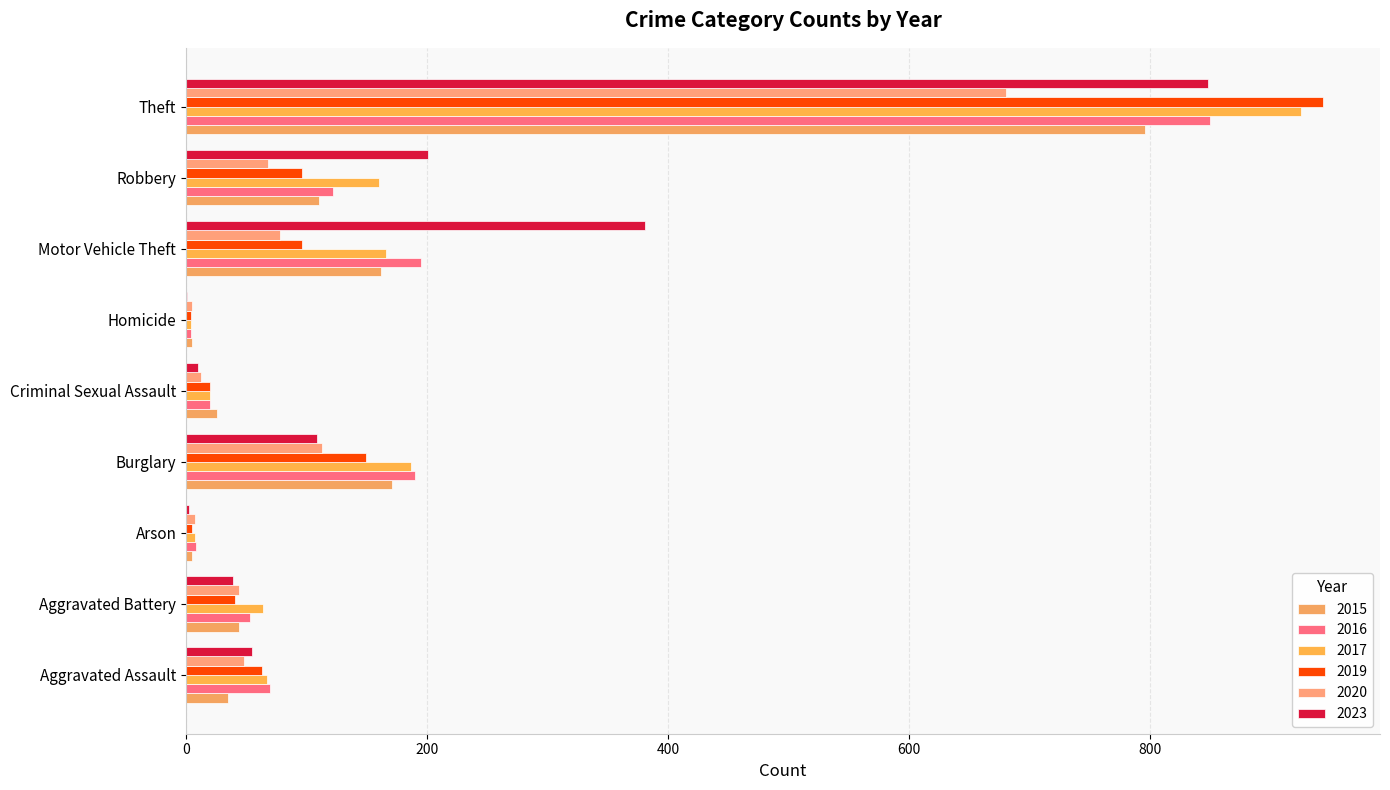

True or false: 2019 has a value of 34 at Robbery.

False